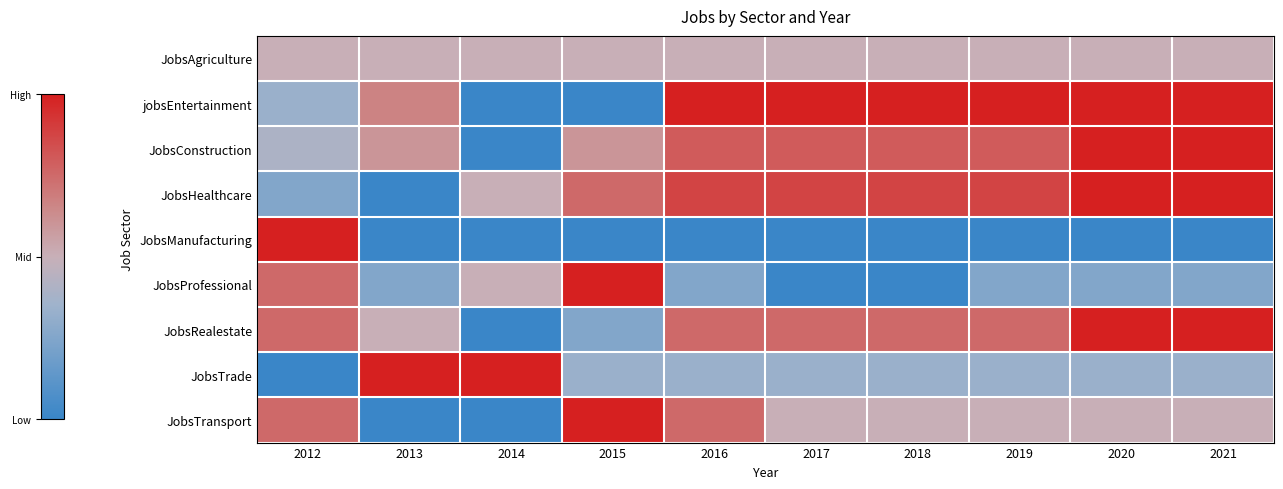

Which series has the largest total across all categories?

jobsEntertainment